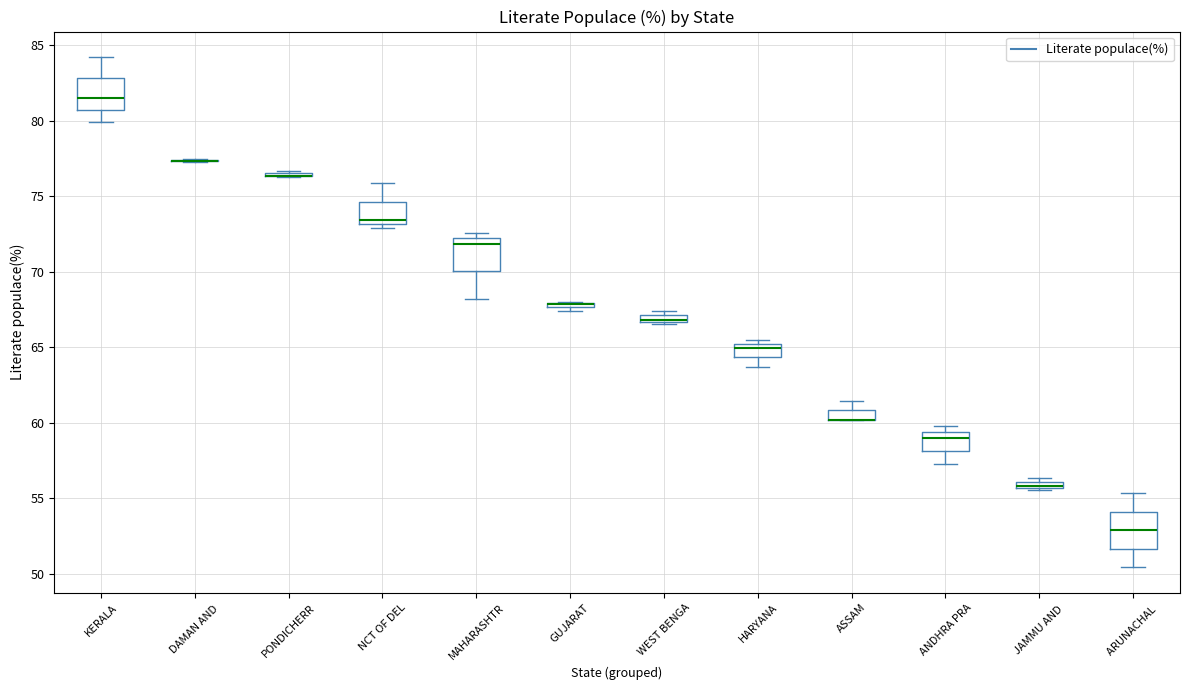

Where is the upper edge of the box for MAHARASHTR on the y-axis? The values are not printed on the chart, so give them approximately, as read against the axis.

72.0